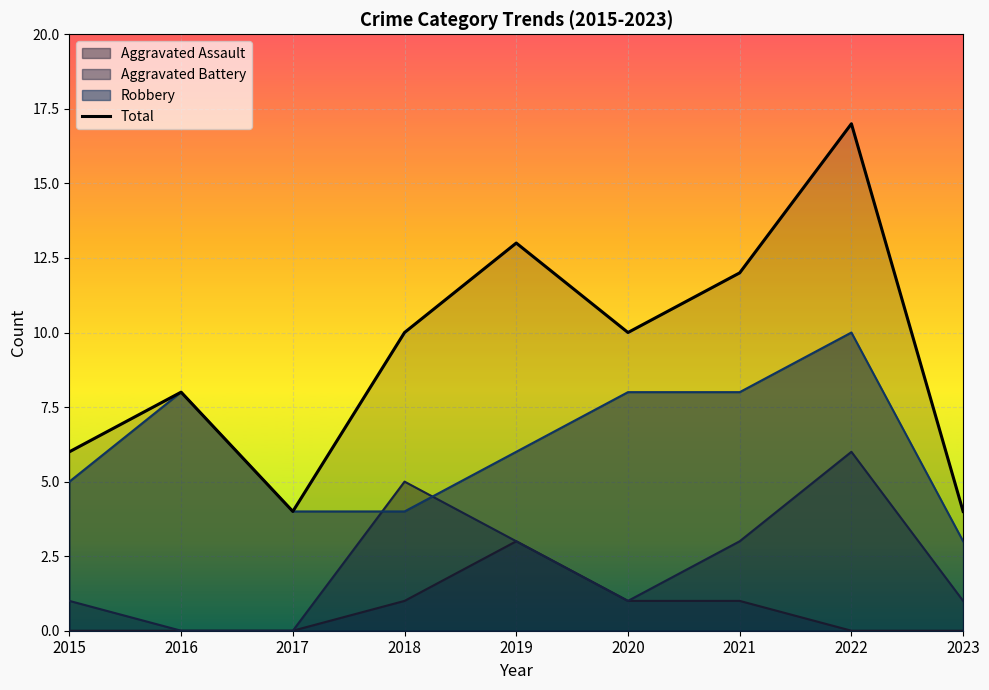

List the labels in order of value, smallest first.

2017, 2023, 2015, 2016, 2018, 2020, 2021, 2019, 2022